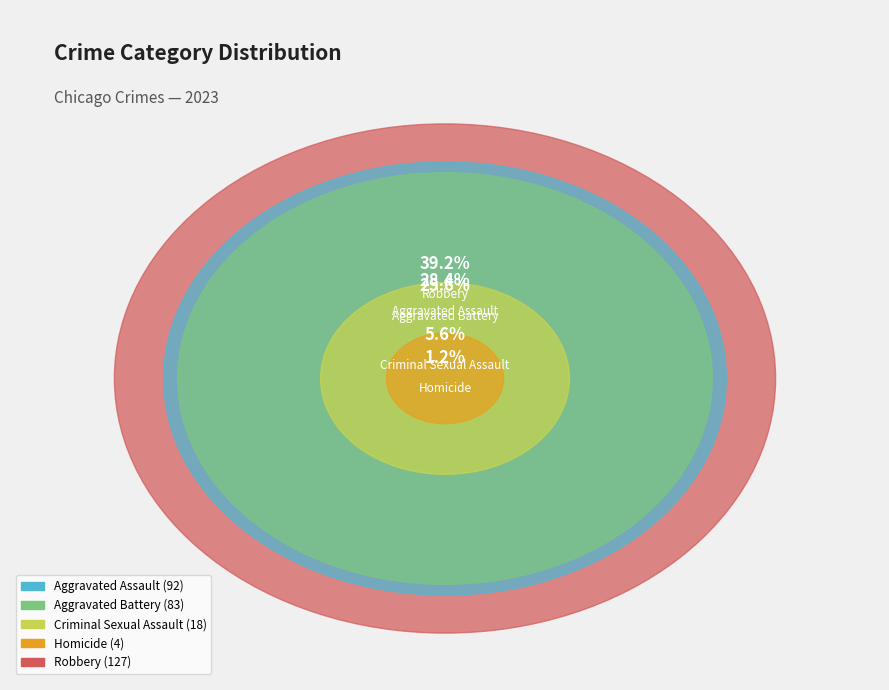

To the nearest percent, what is the combined percentage of Aggravated Battery and Criminal Sexual Assault?

31%